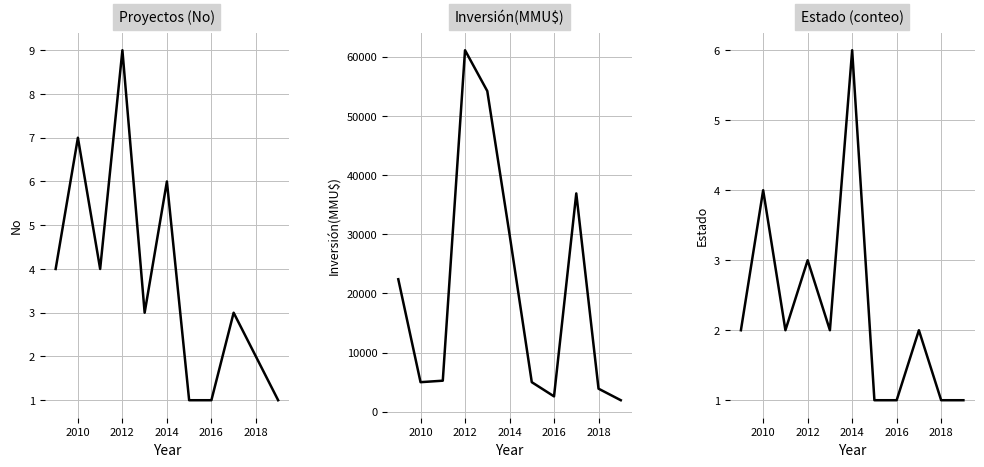

How many values in the Inversión(MMU$) series exceed 5250?

5